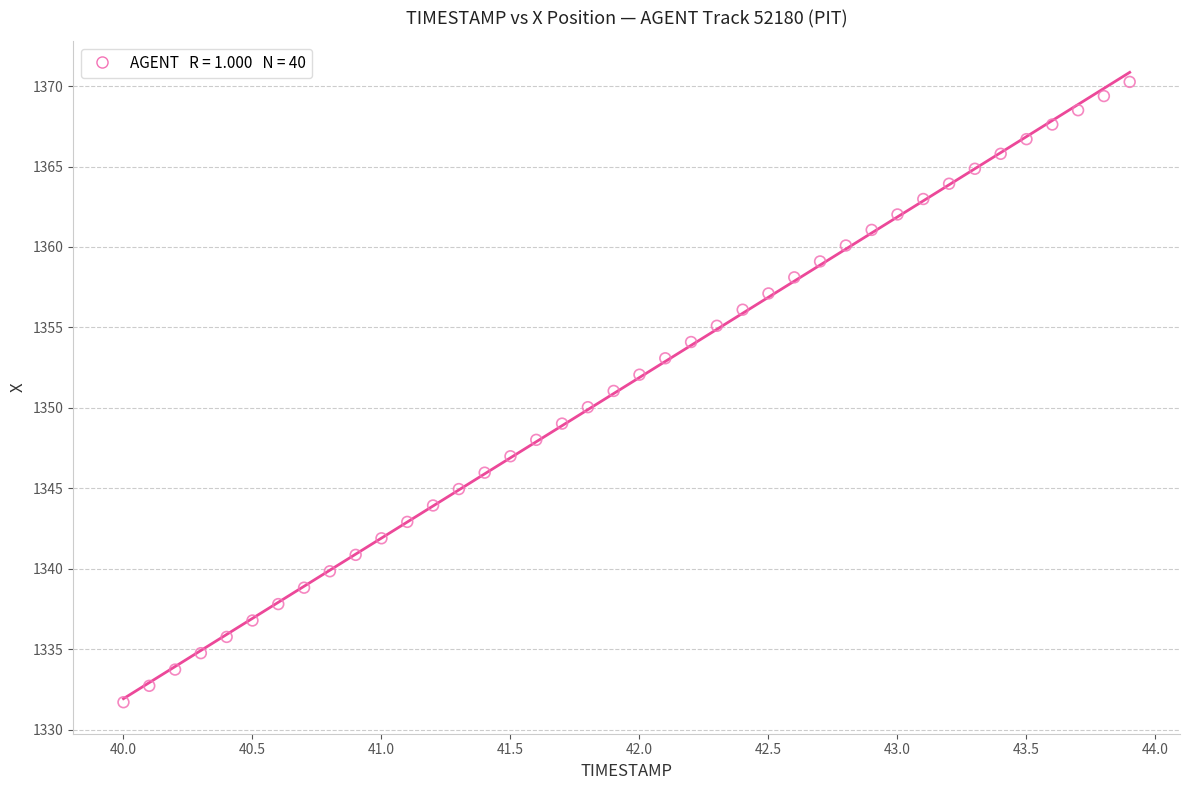

What is the range of X values (max minus min)?

3.9